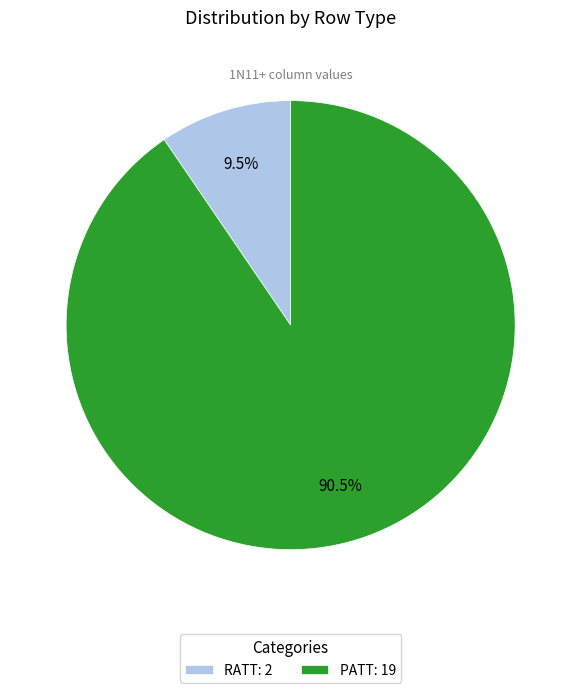

Between PATT: 19 and RATT: 2, which is larger?

PATT: 19